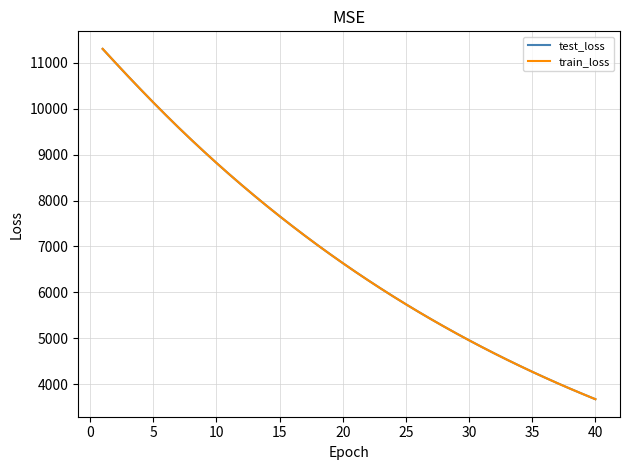

Which series has the largest range (max minus min)?

train_loss